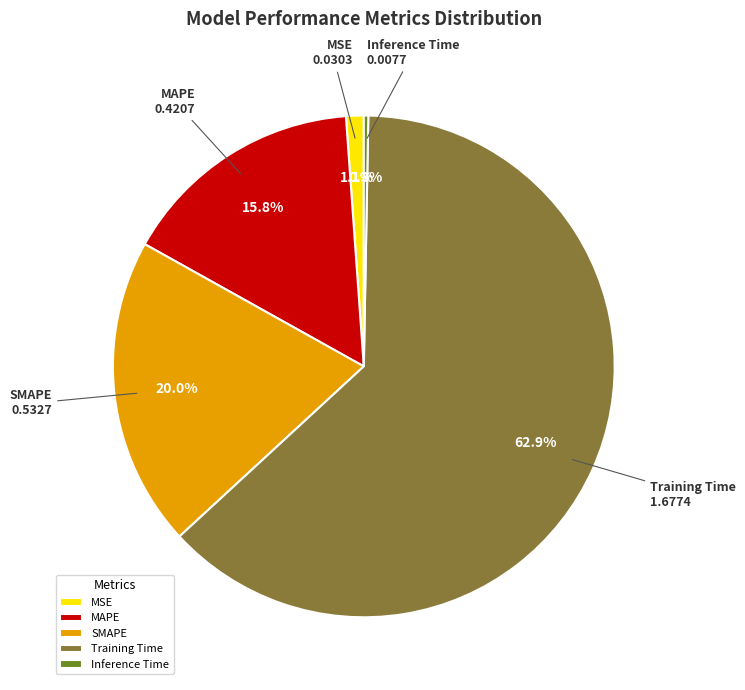

What is the majority slice?

Training Time